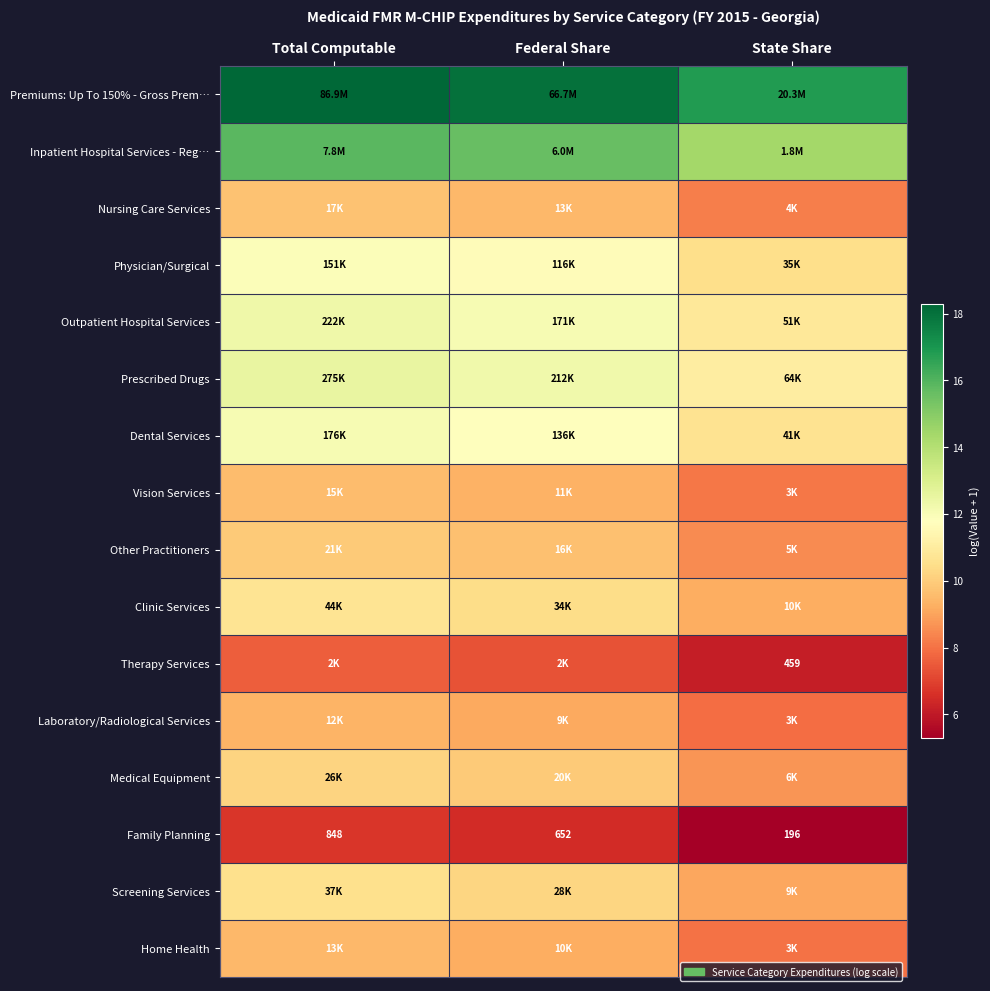

What is the spread (max minus min) of values at State Share?

11.5